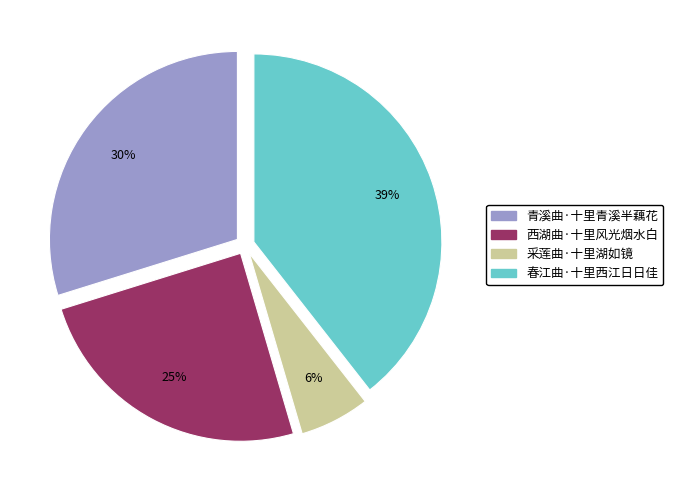

Is the sum of 春江曲·十里西江日日佳 and 西湖曲·十里风光烟水白 greater than half?

Yes